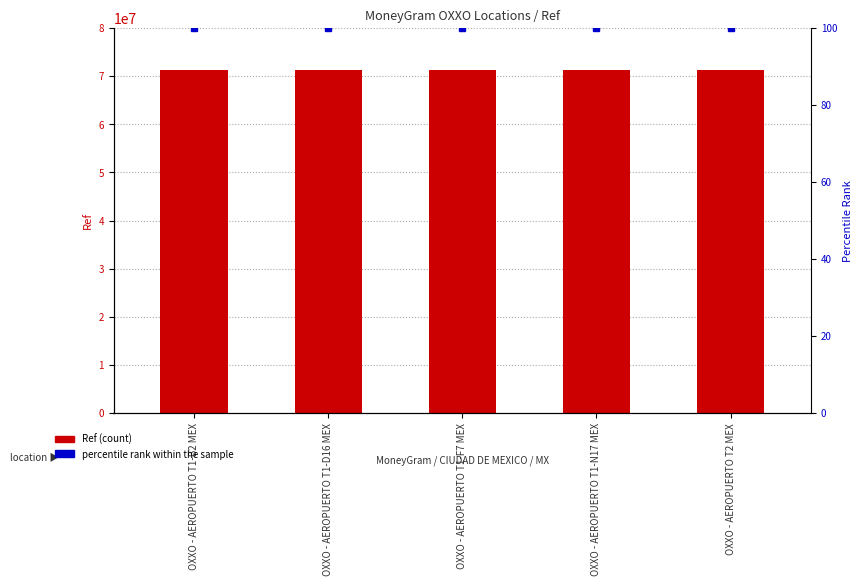

What is the maximum value for percentile rank within the sample?

100